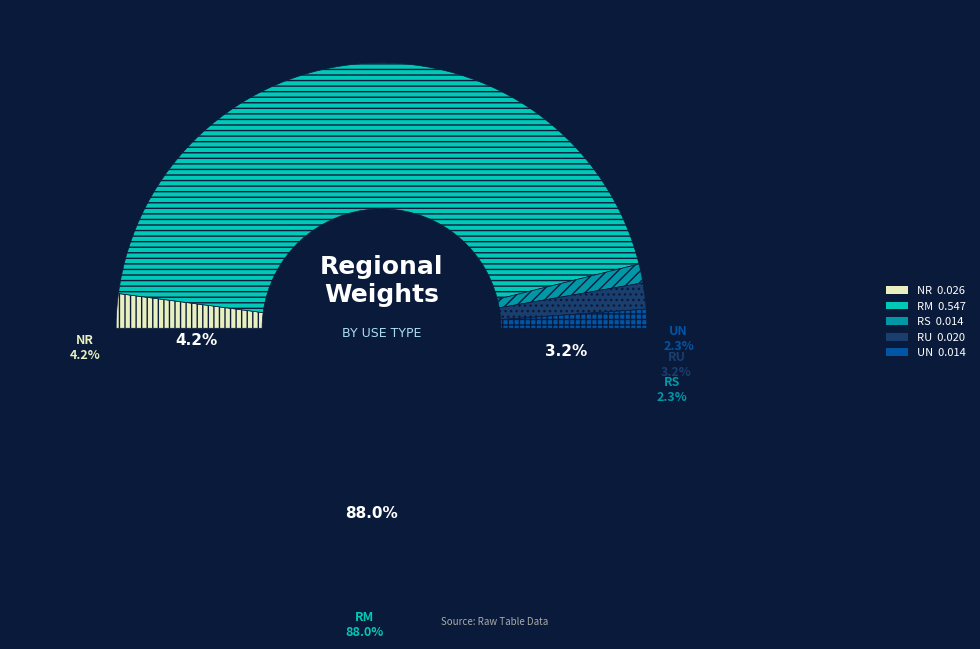

How many segments does this pie chart have?

5